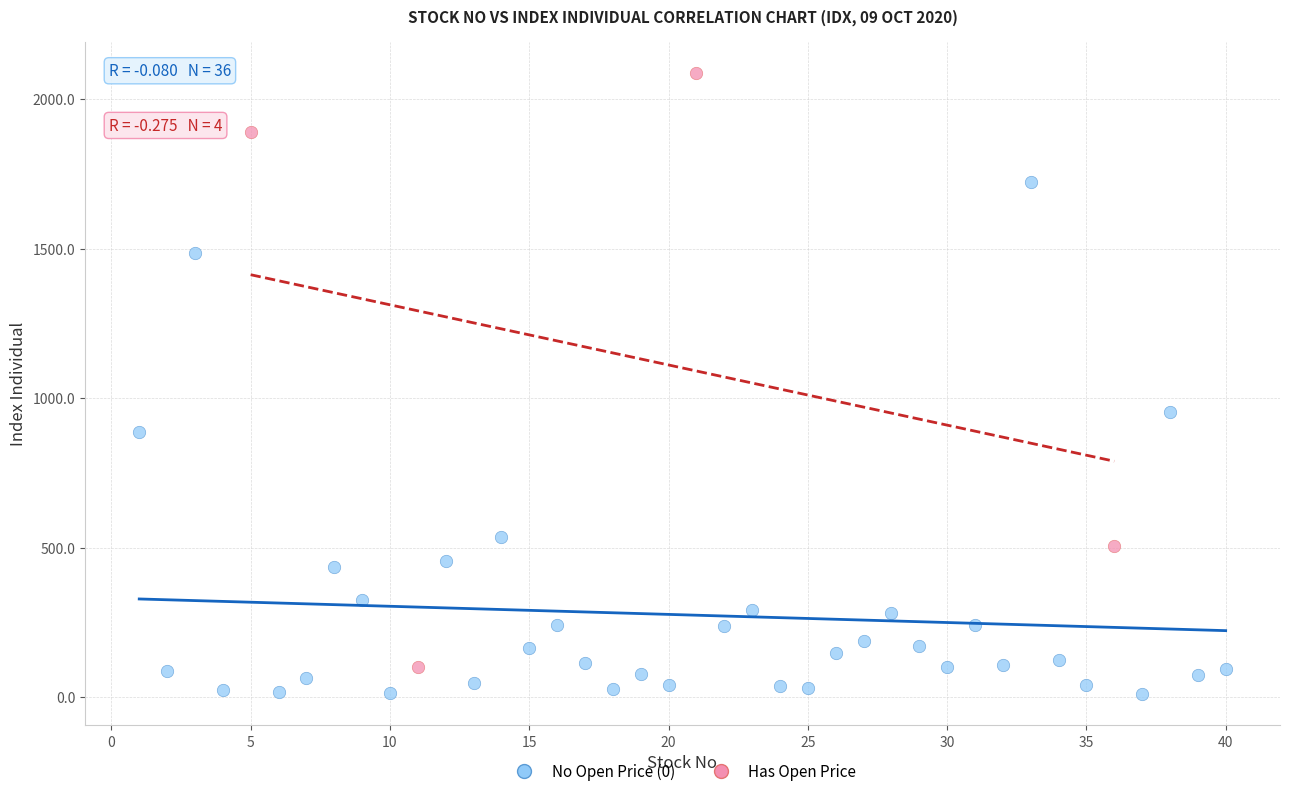

What are all the series names shown in the legend?

No Open Price (0), Has Open Price